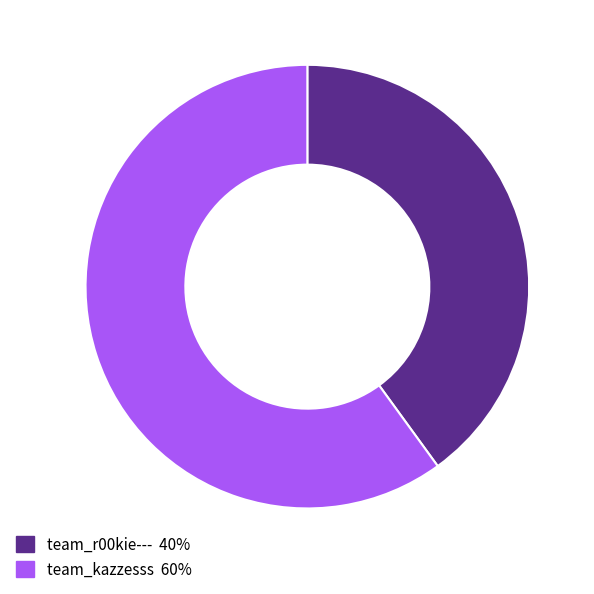

Is the sum of team_r00kie--- and team_kazzesss greater than half?

Yes